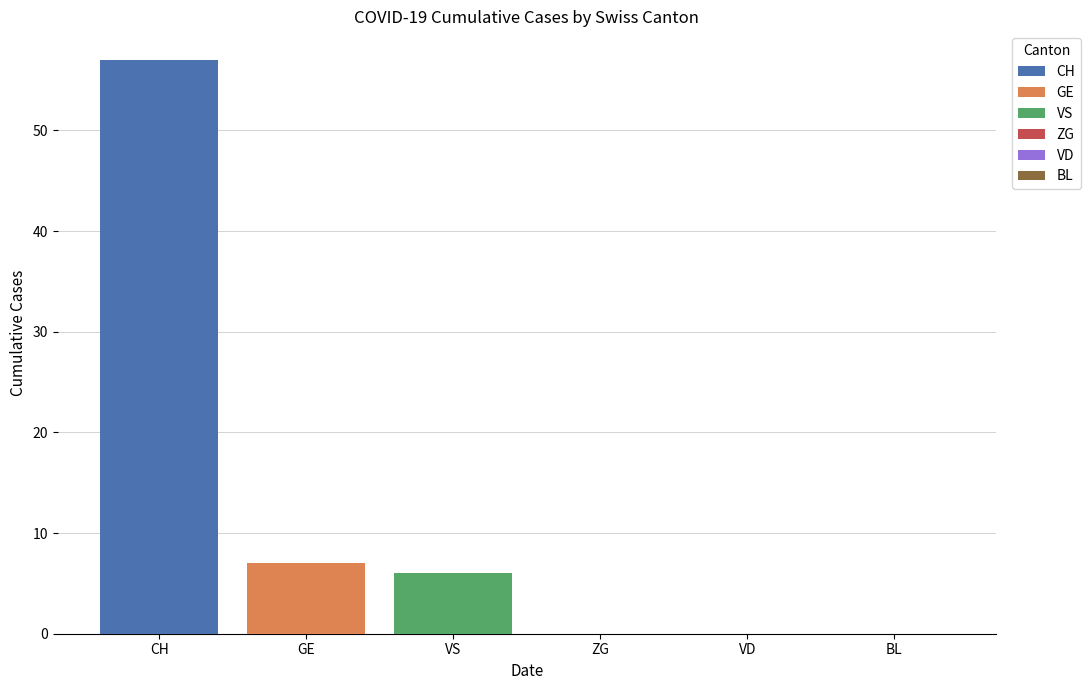

What value does the CH series have at GE?

57